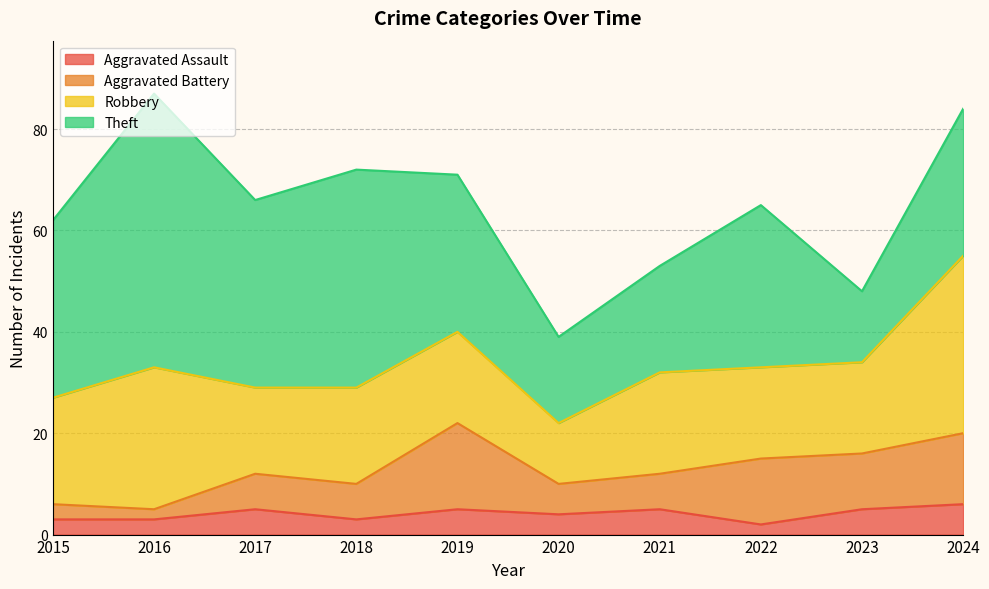

What is the total value across all series at 2016?

87